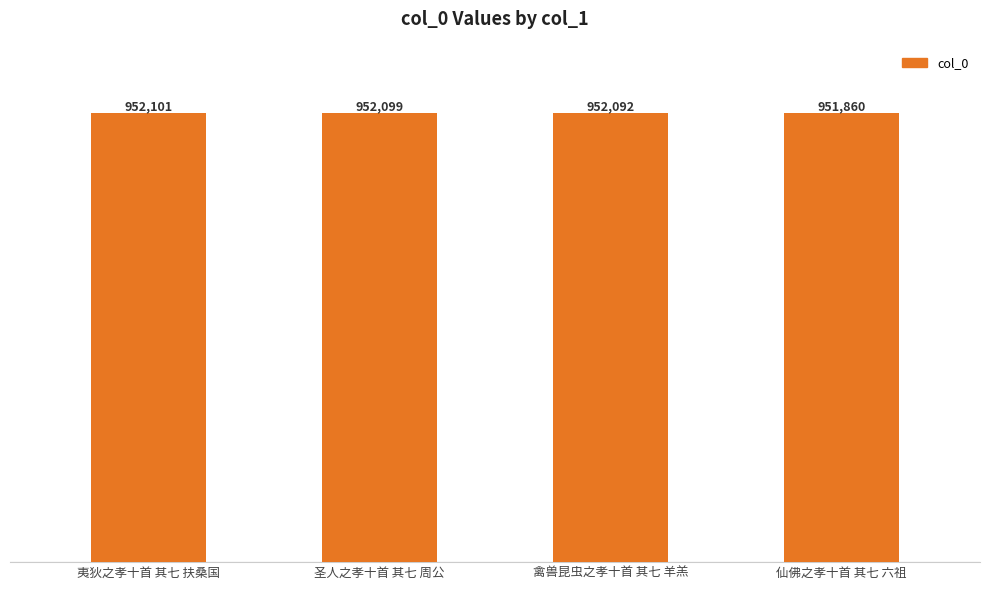

Does the chart contain stacked bars?

No